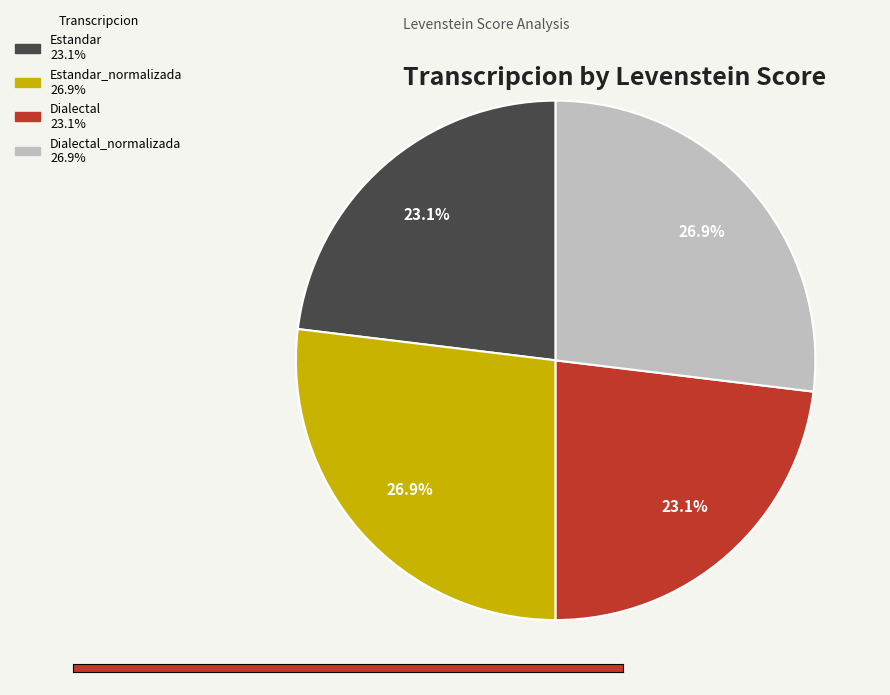

How many segments does this pie chart have?

4